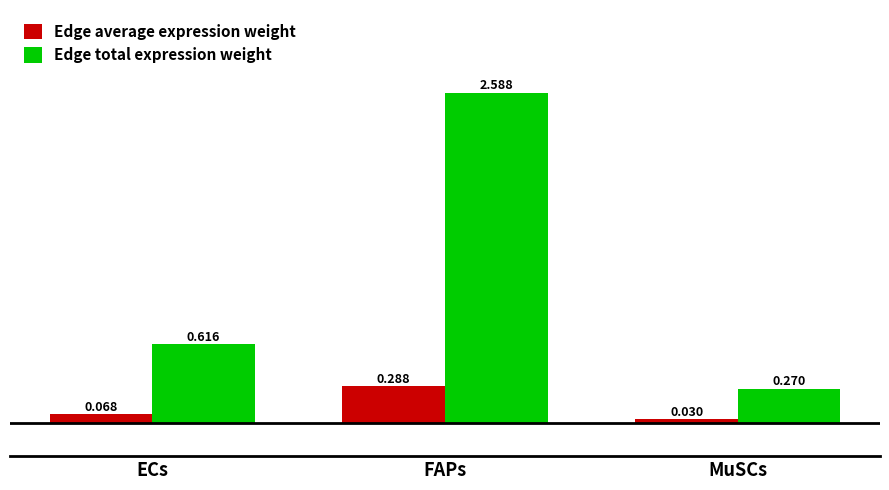

What is the label of the 2nd bar from the right?

FAPs